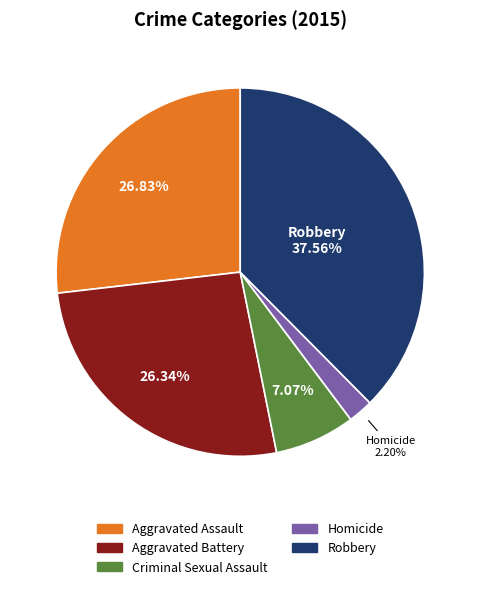

To the nearest percent, what is the difference between the Homicide and Aggravated Assault slice percentages?

25%